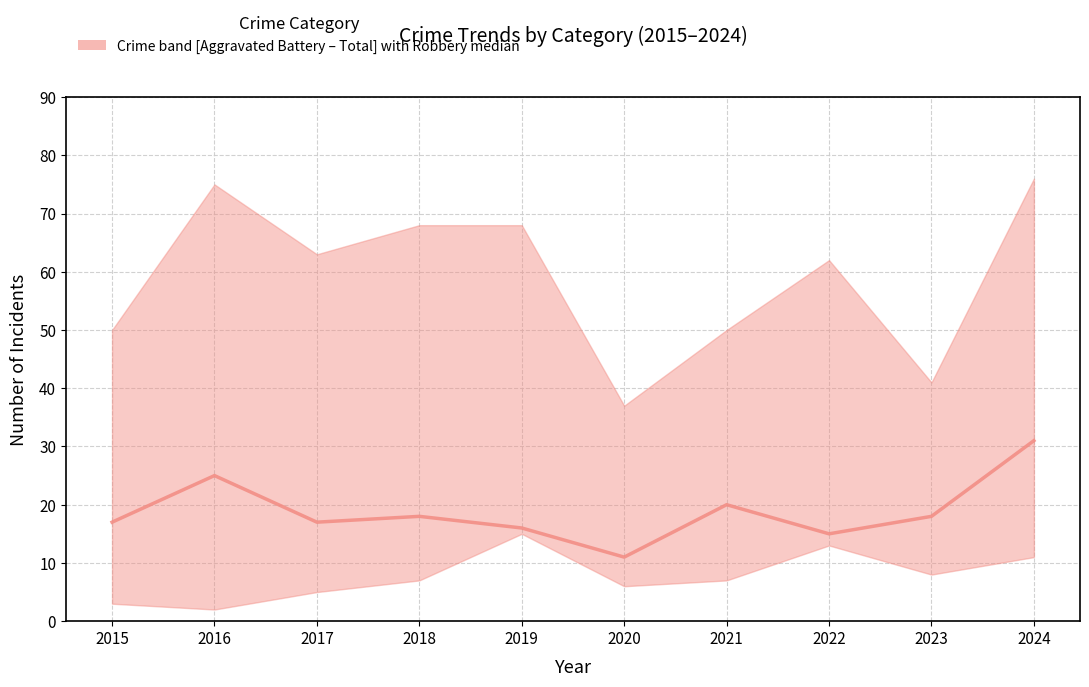

Does the chart display data point markers on the line(s)?

No